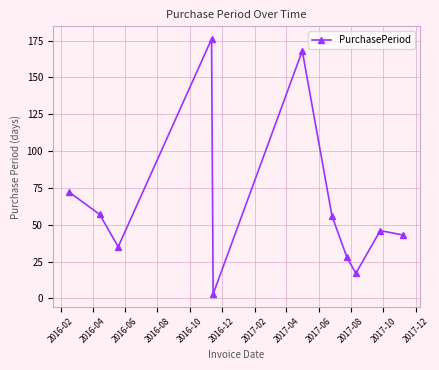

What is the difference between the second highest and minimum values?

165